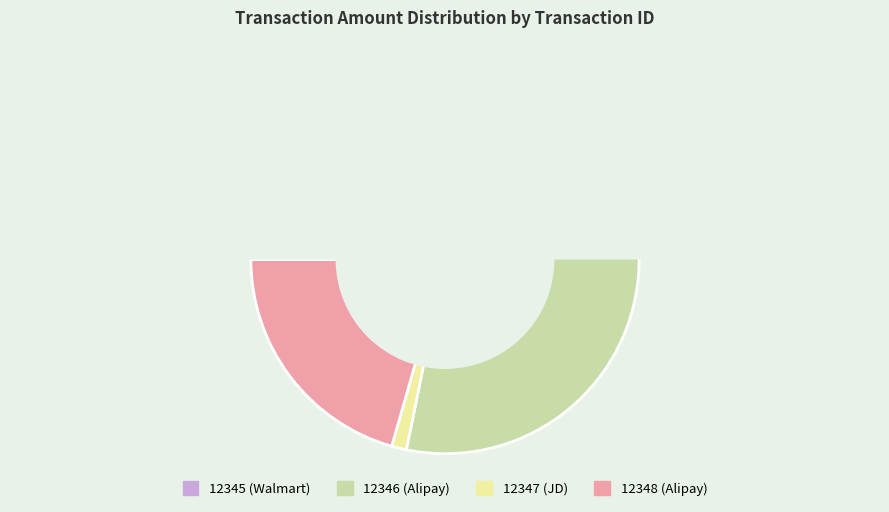

Which slice is the largest?

12346